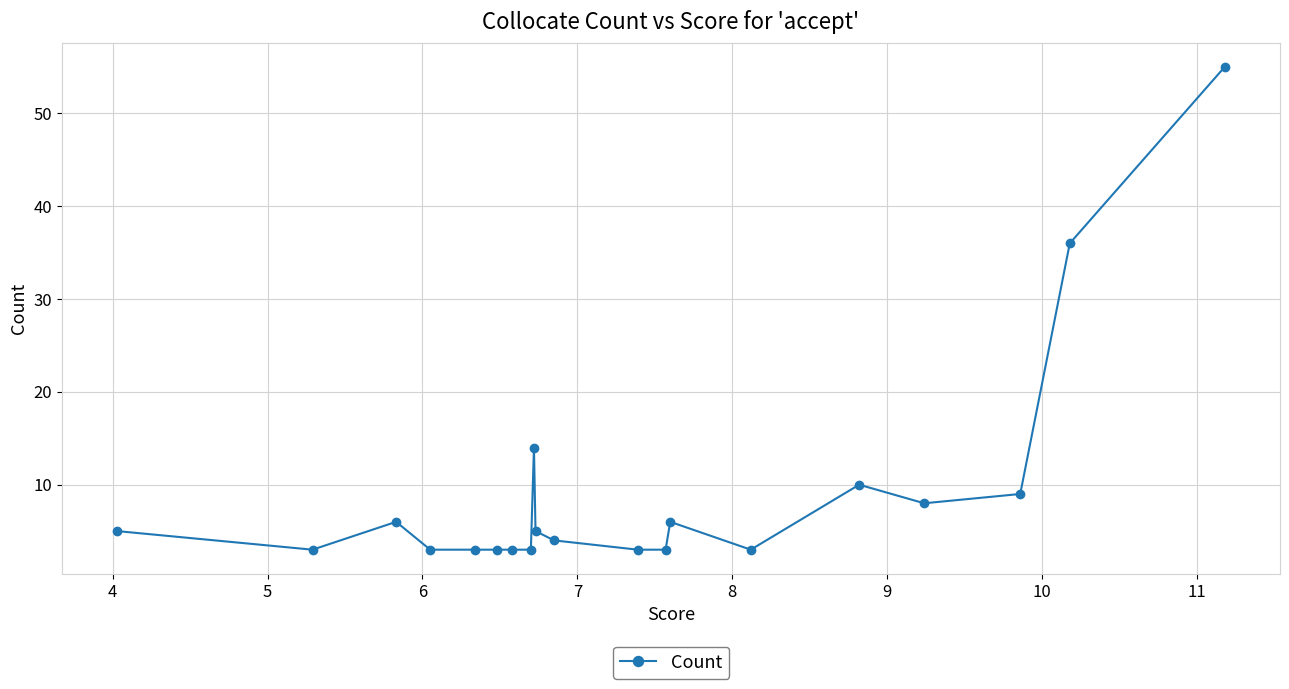

What is the difference between the maximum and minimum values?

52